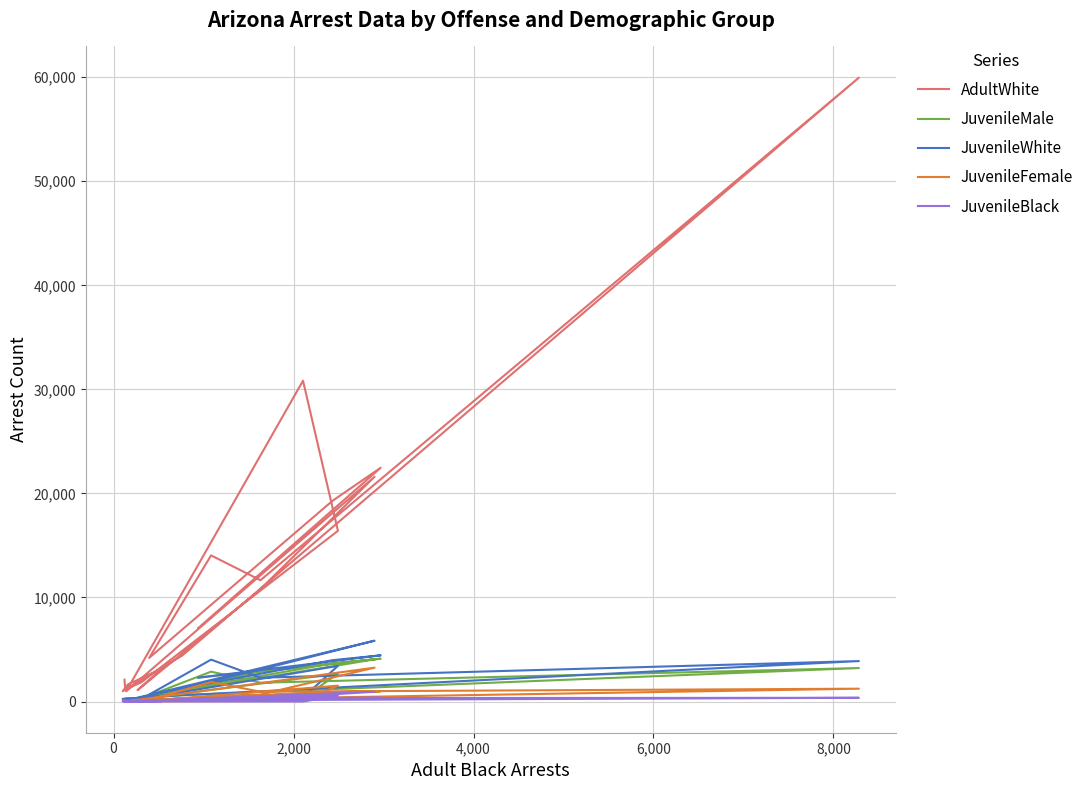

Which series has the largest total across all categories?

AdultWhite